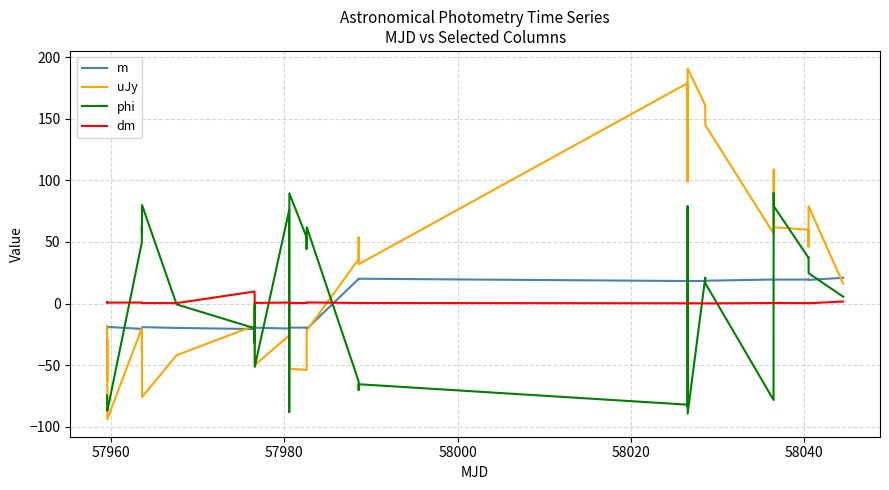

True or false: uJy and dm cross at least once.

True